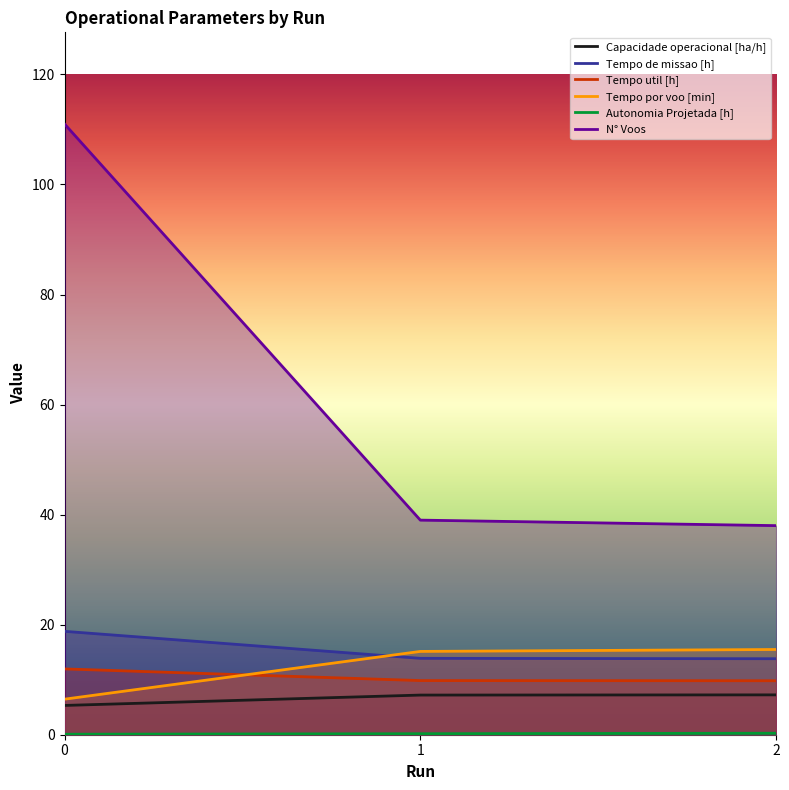

Reading left to right, what are all the values shown in this chart?

Capacidade operacional [ha/h]: 0=5.3	1=7.2	2=7.2
Tempo de missao [h]: 0=18.8	1=13.9	2=13.8
Tempo util [h]: 0=12.0	1=9.8	2=9.8
Tempo por voo [min]: 0=6.5	1=15.1	2=15.5
Autonomia Projetada [h]: 0=0.1	1=0.2	2=0.3
N° Voos: 0=111.0	1=39.0	2=38.0